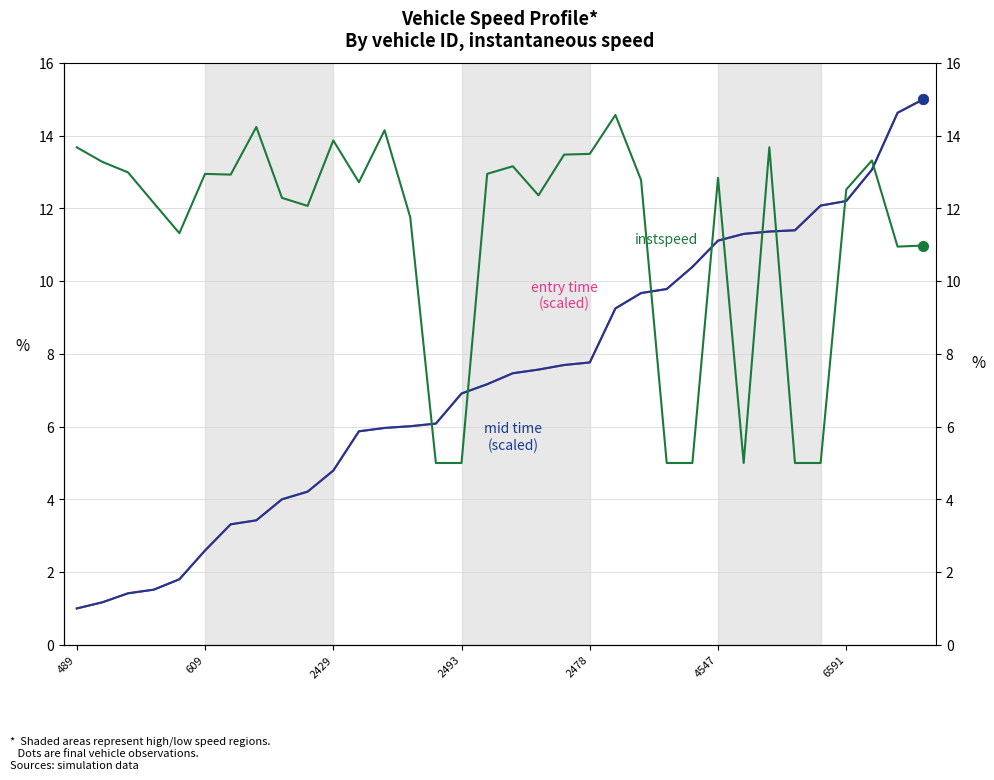

How many lines are shown in the chart?

3